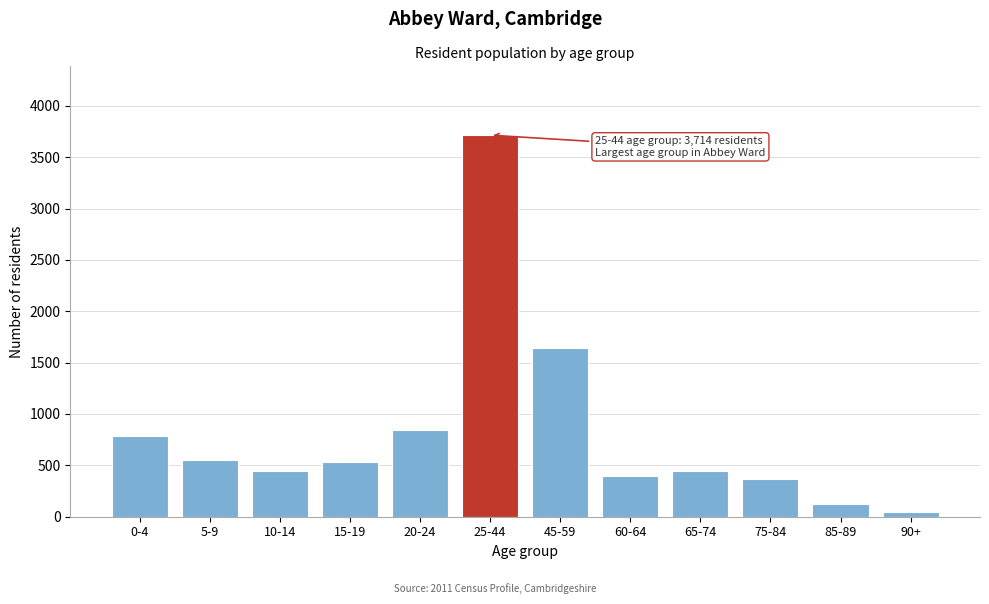

Is it true that the value at 0-4 is 1380?

False